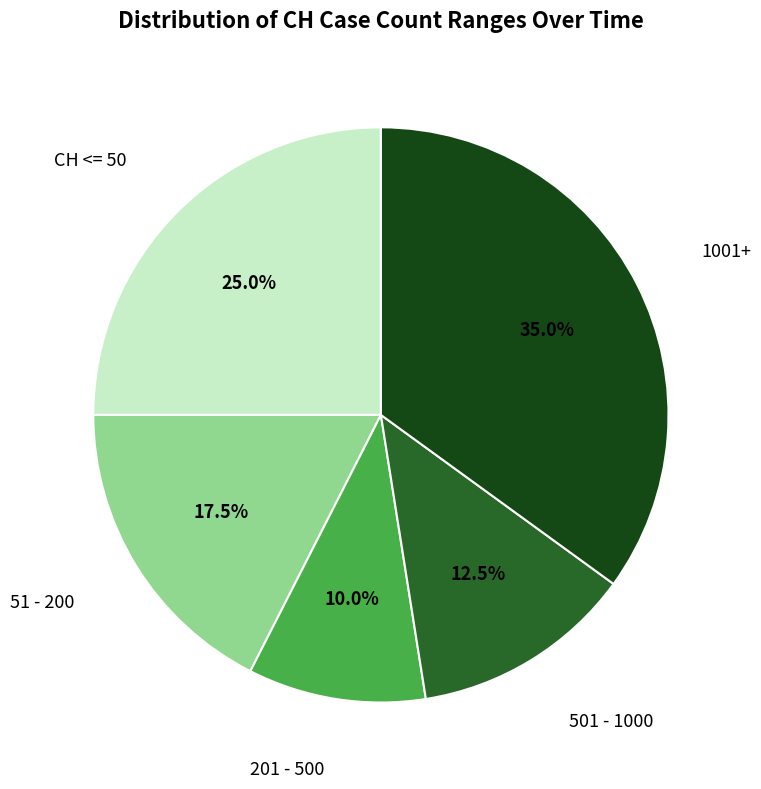

What portion of the pie excludes 201 - 500?

90.0%